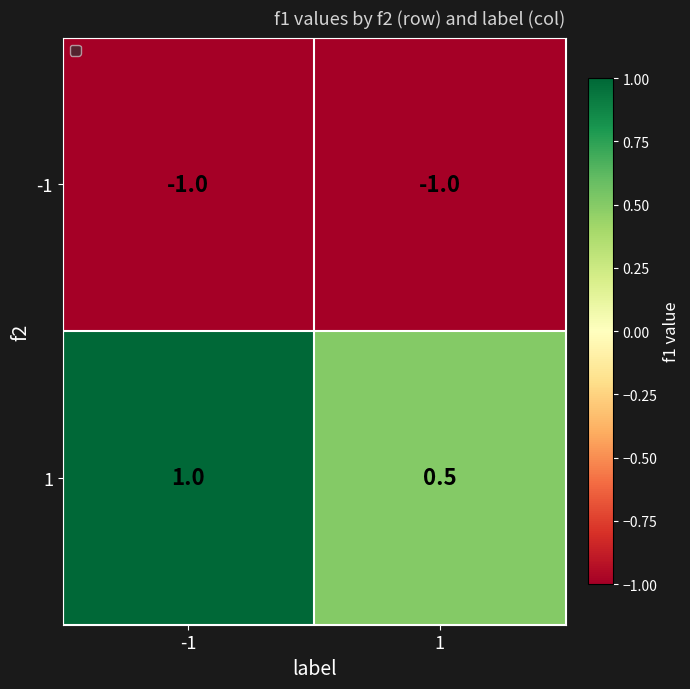

Which series has the largest total across all categories?

1